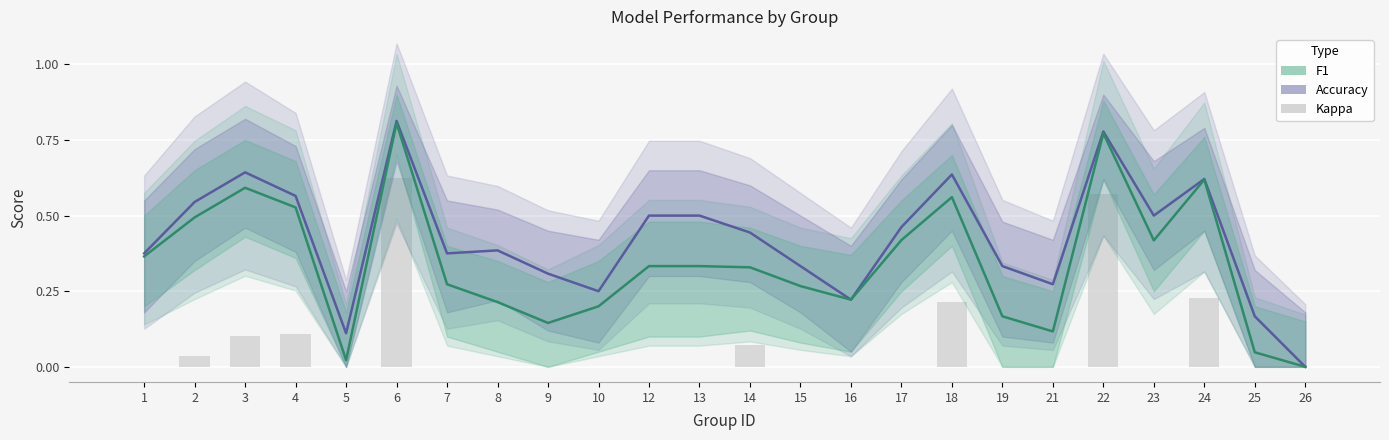

Does the chart contain stacked bars?

No